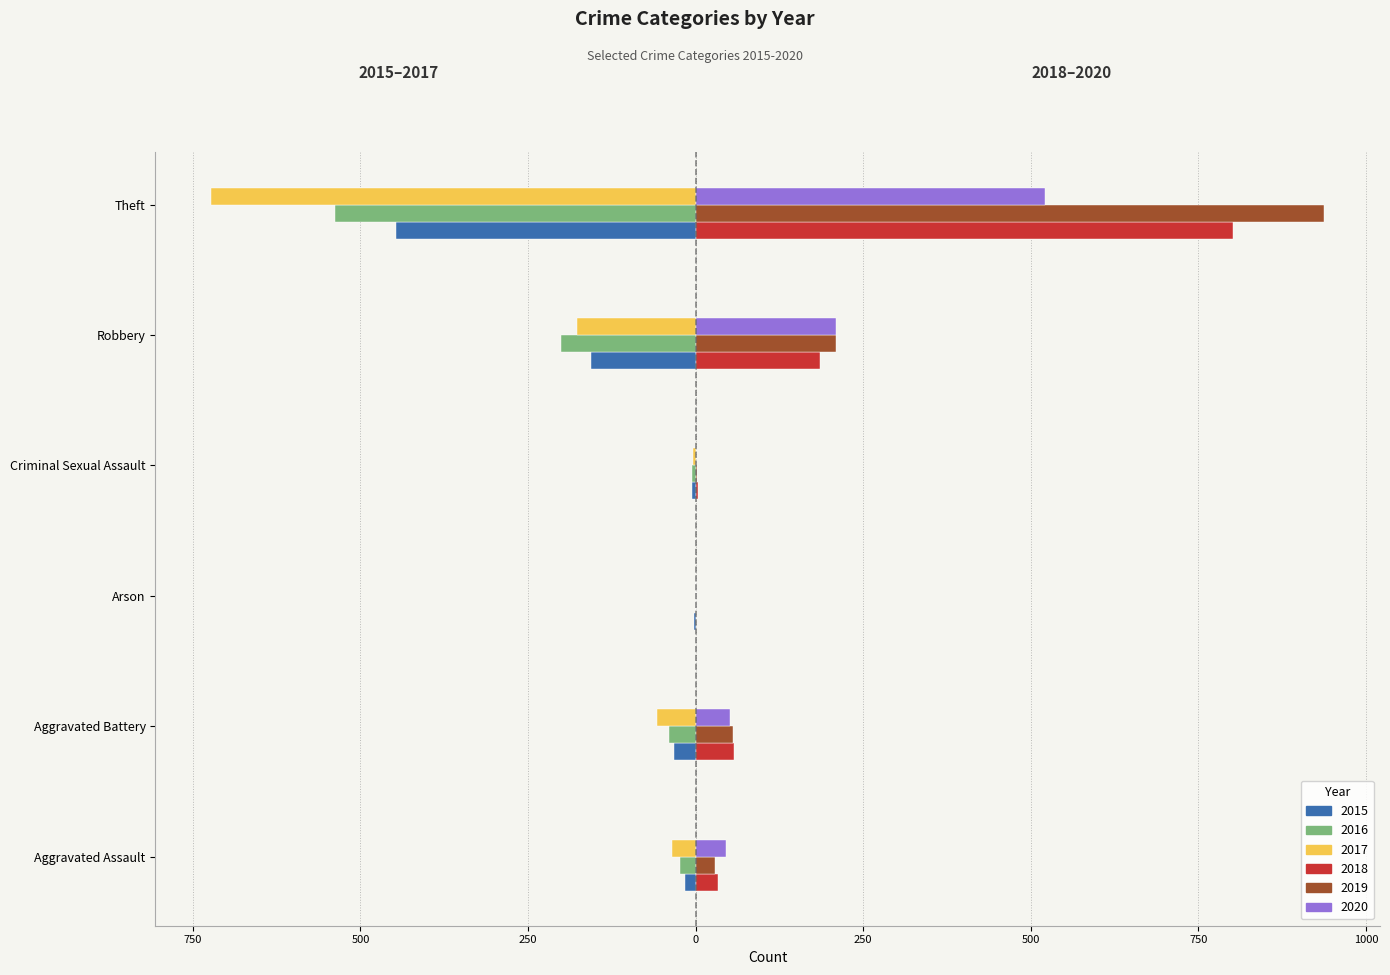

What is the average value of the 2018 series?

180